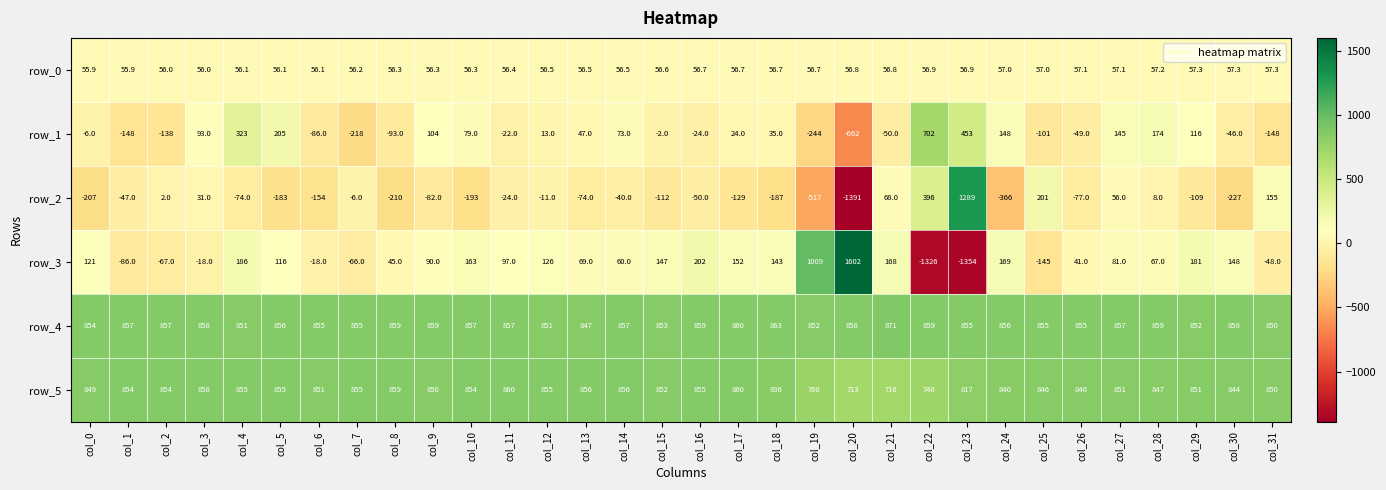

What is the greatest value displayed?

1602.0